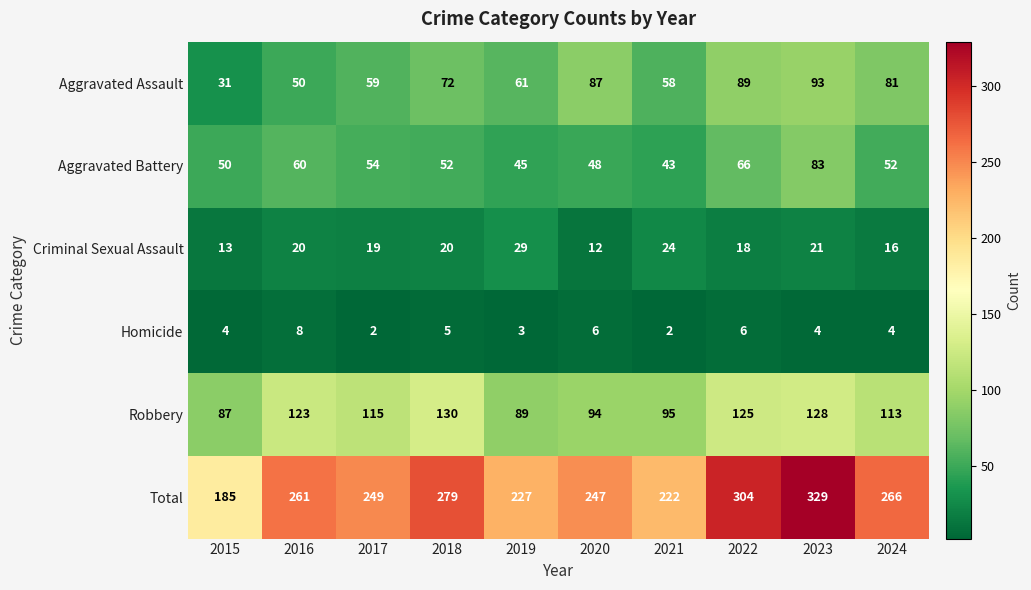

Which series has the largest total across all categories?

Total